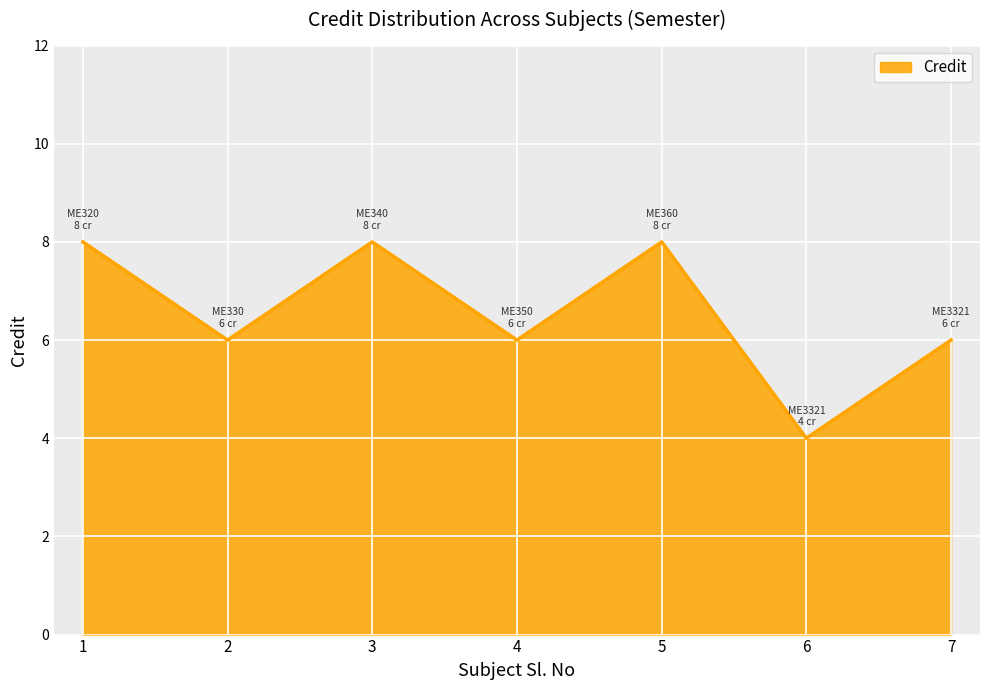

What is the minimum value shown in the chart?

4